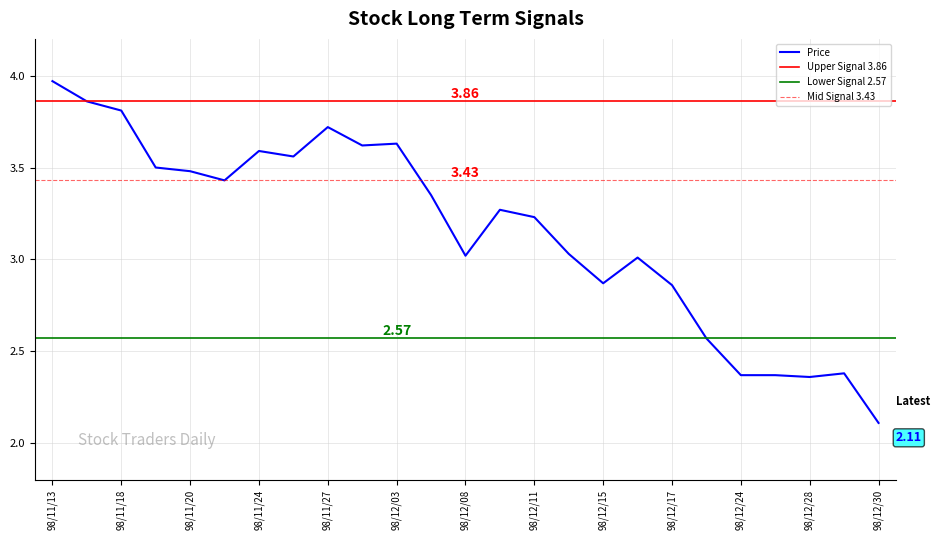

Which label corresponds to the smallest value in the chart?

98/12/30